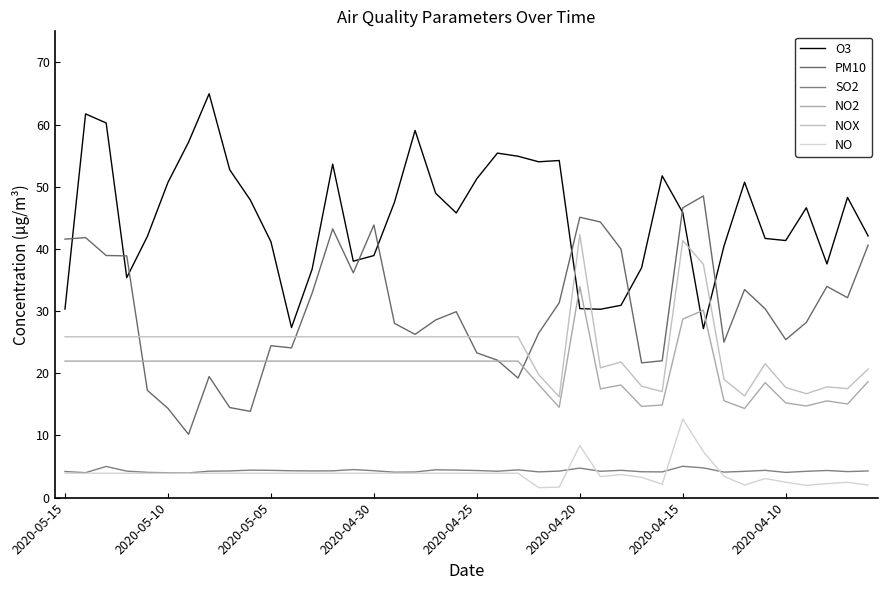

What is the difference between the maximum and minimum values in the SO2 series?

1.1